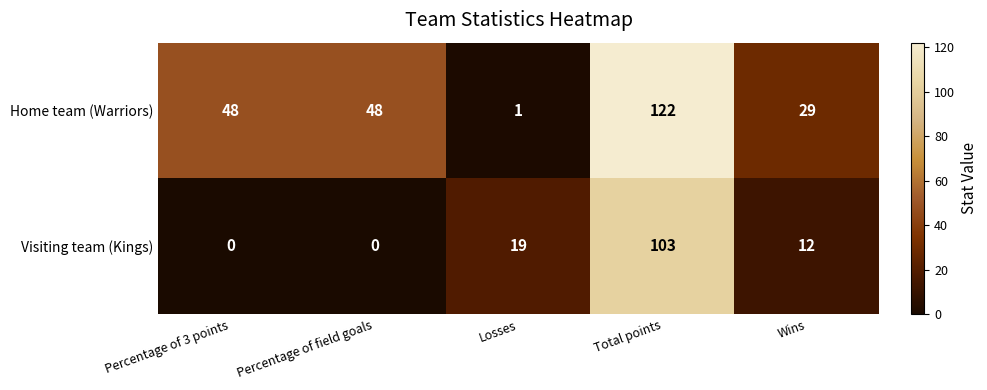

Which series has the largest range (max minus min)?

Home team (Warriors)